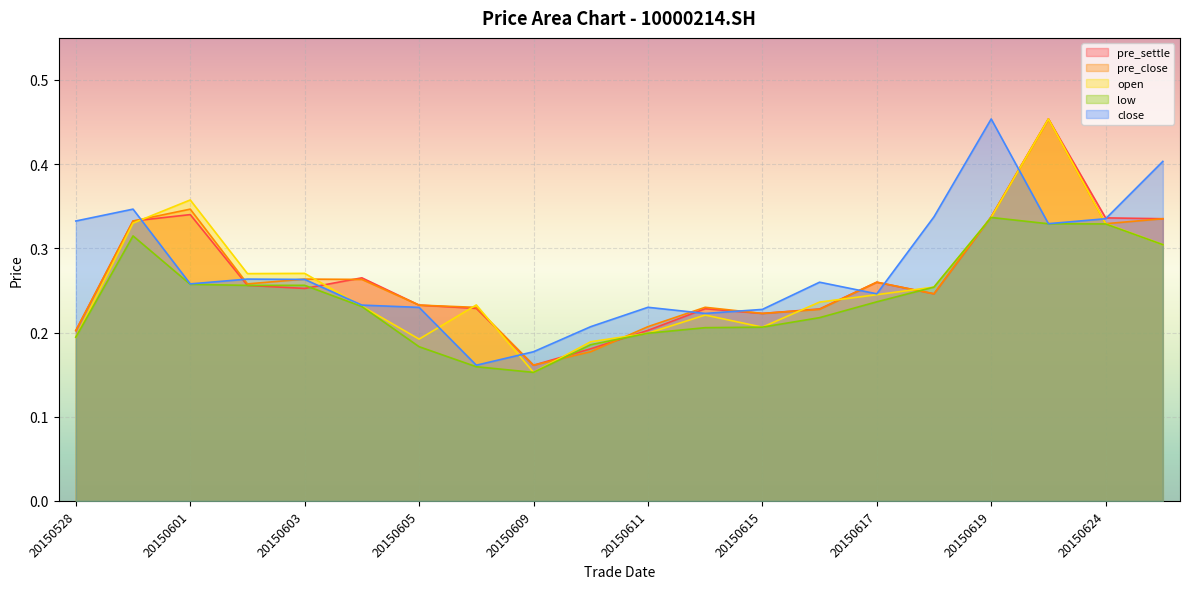

At how many categories does at least one series exceed 0?

20